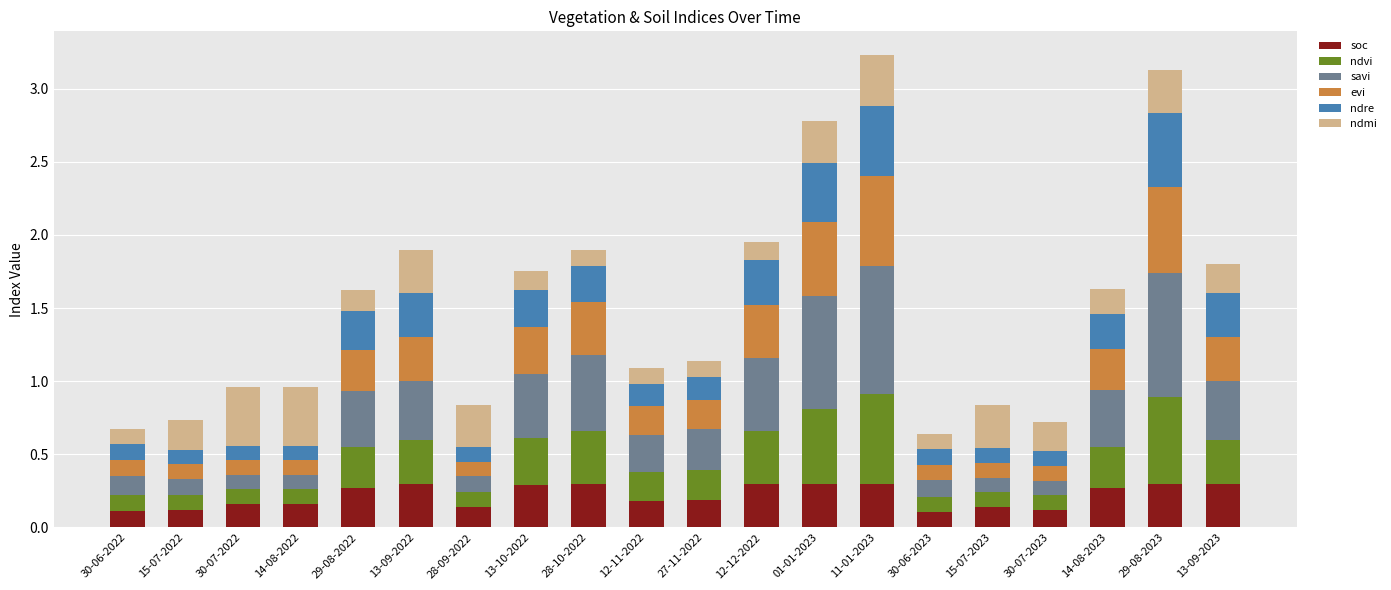

How many distinct data groups are displayed?

6